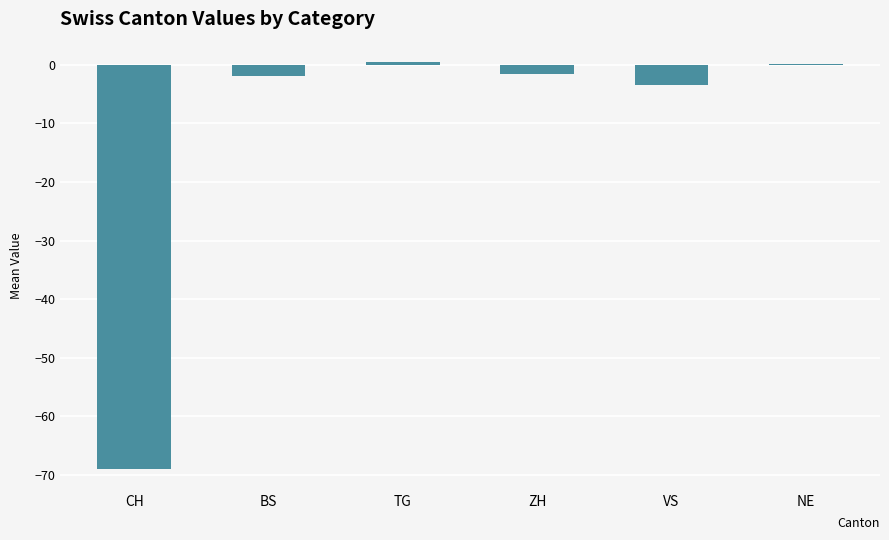

Which has a higher value, NE or VS?

NE